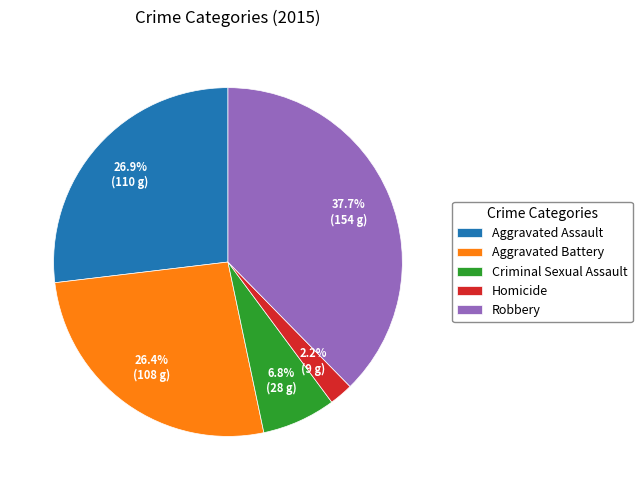

Does any single category account for the majority?

No